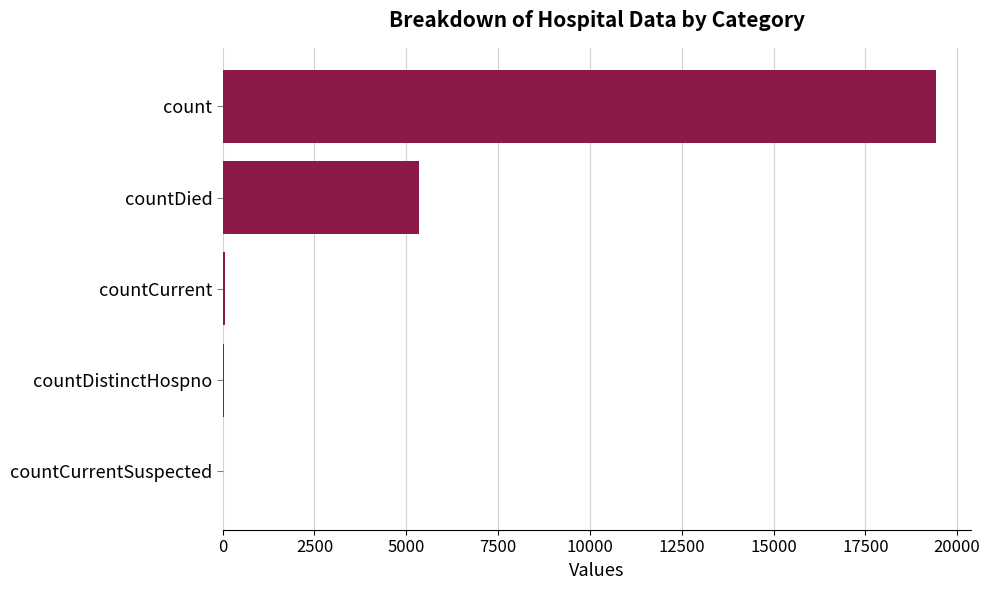

How many categories are shown in the chart?

5